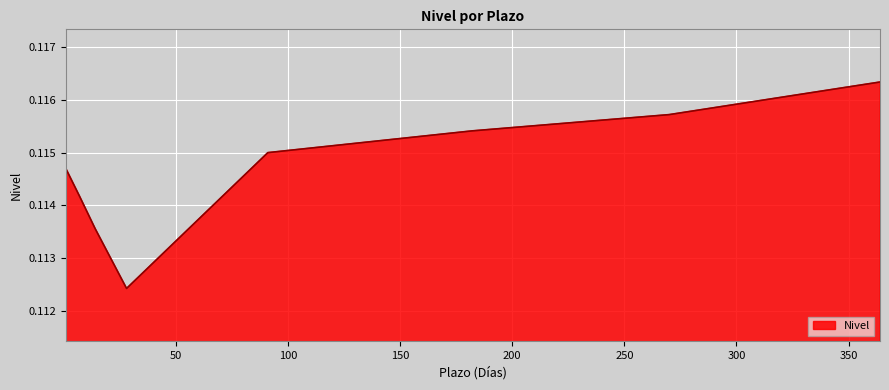

Count the values in the range 0 to 1.

8